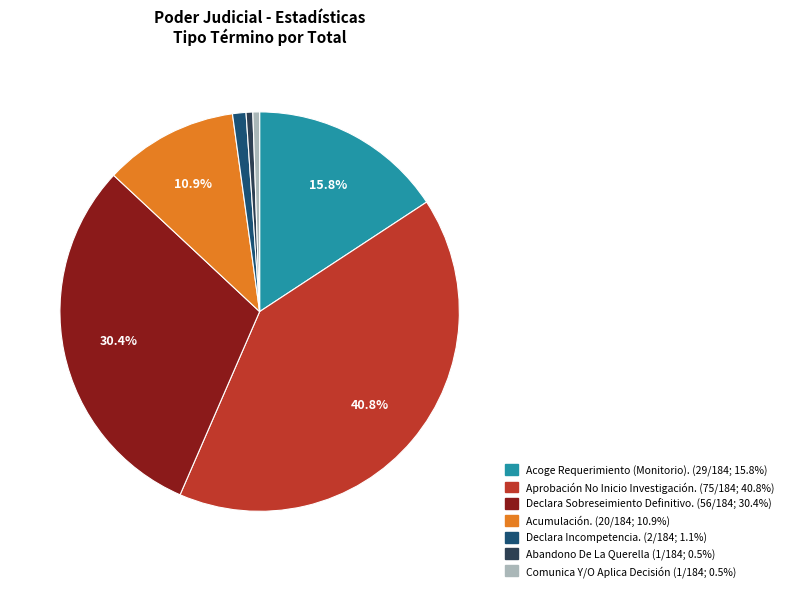

To the nearest percent, what is the difference between the largest and smallest slice percentages?

40%